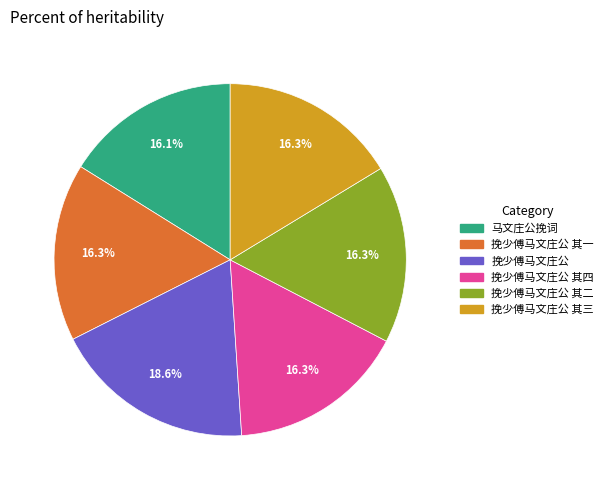

Does any single category account for the majority?

No